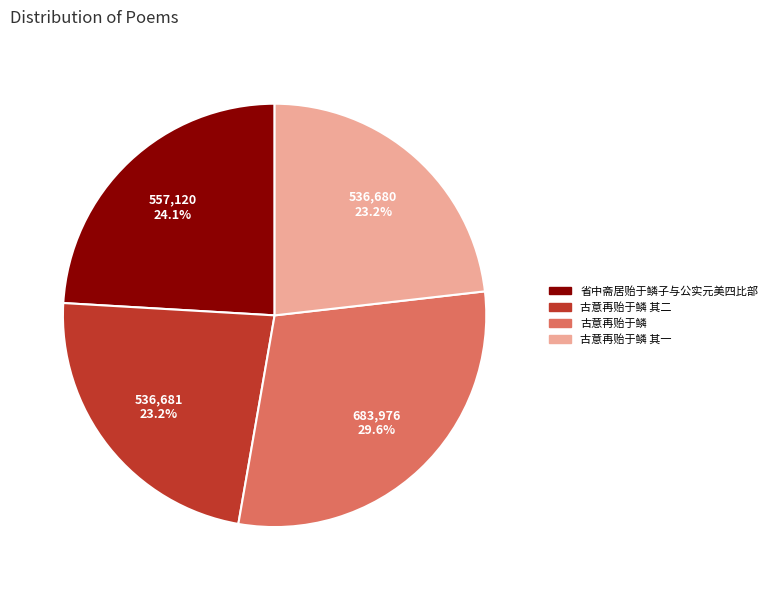

Is there a majority slice in this chart?

No